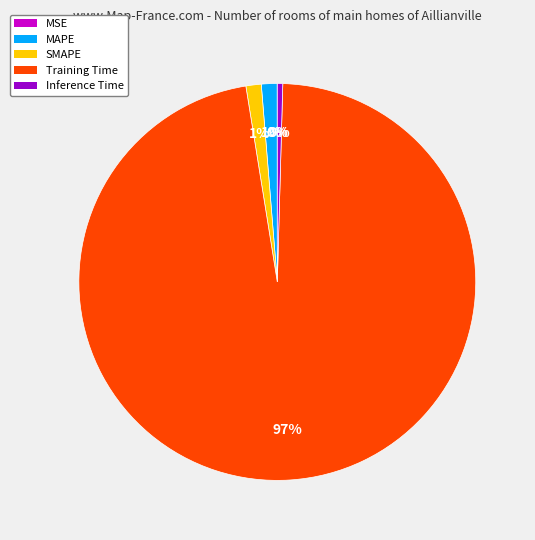

The MAPE slice represents 1% of the pie. True or false?

True